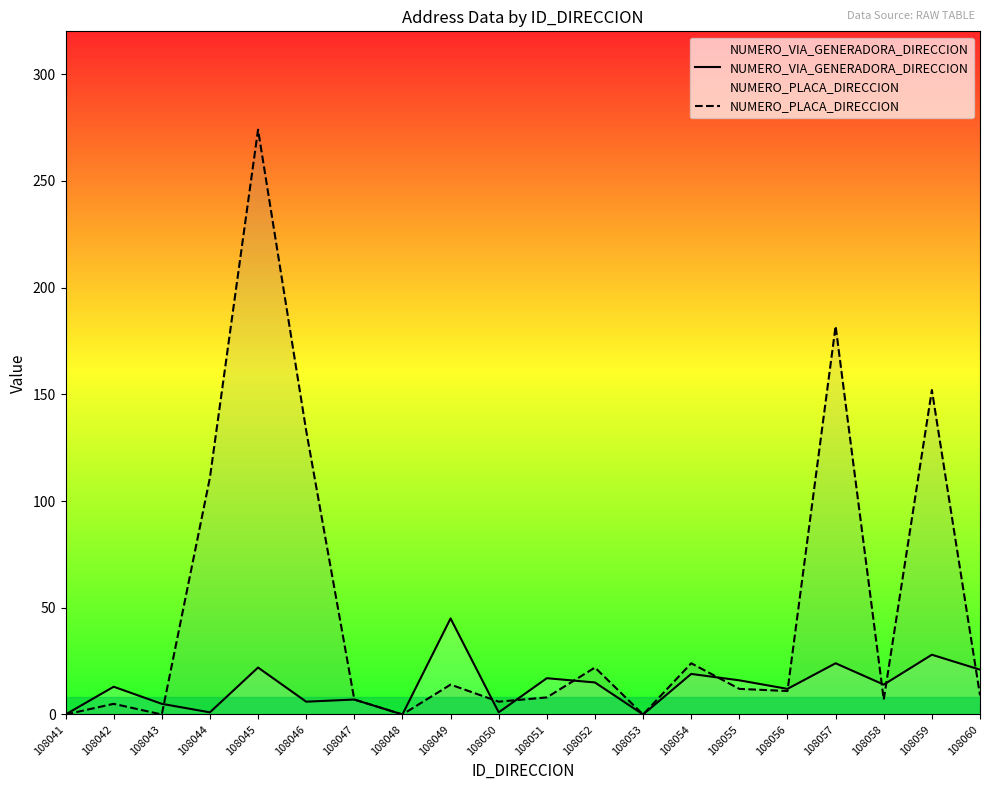

Between 108052 and 108057, which series saw the biggest shift?

NUMERO_PLACA_DIRECCION